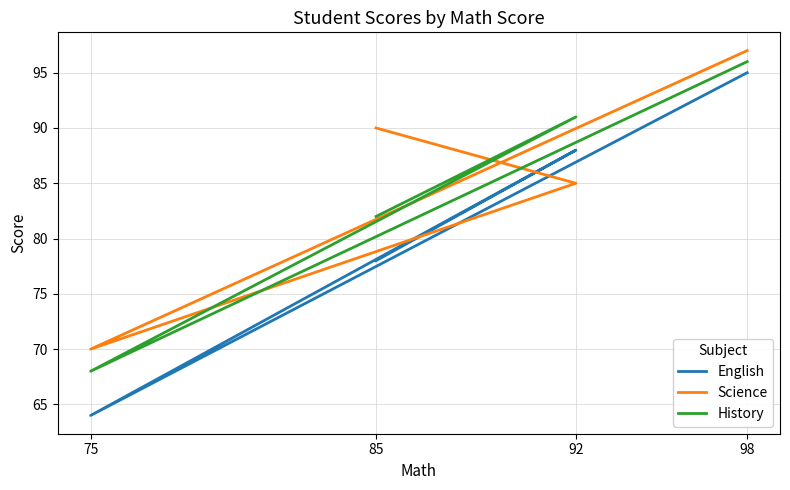

What is the minimum value shown in the chart?

64